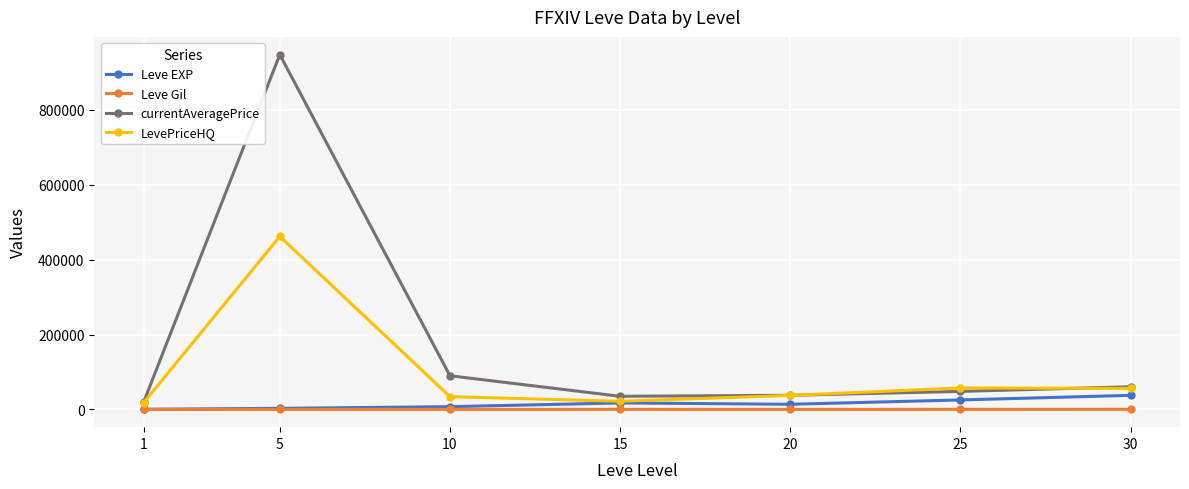

The value of LevePriceHQ at 10 is 34166.5. True or false?

True